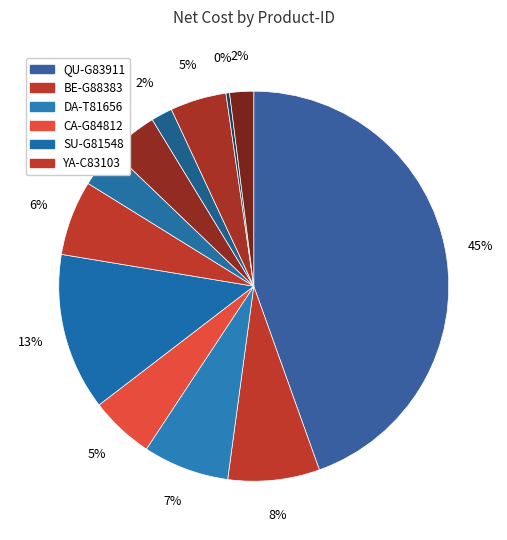

How many slices are in this pie chart?

12